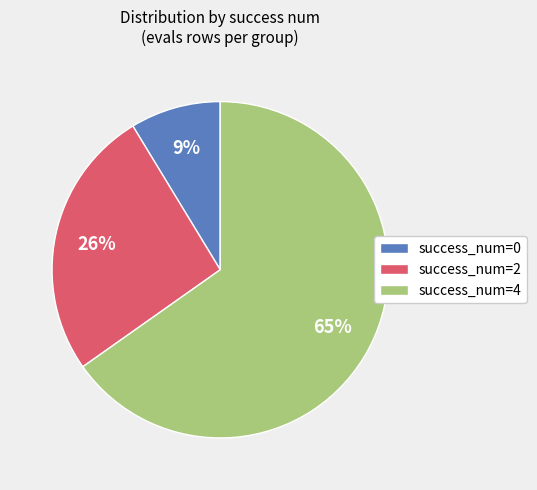

What is the largest slice in the pie chart?

success_num=4